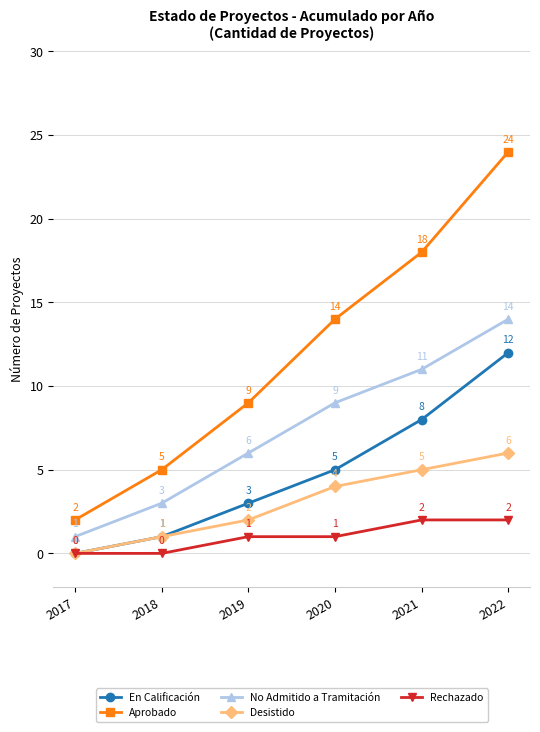

At which category is the sum across all series the highest?

2022